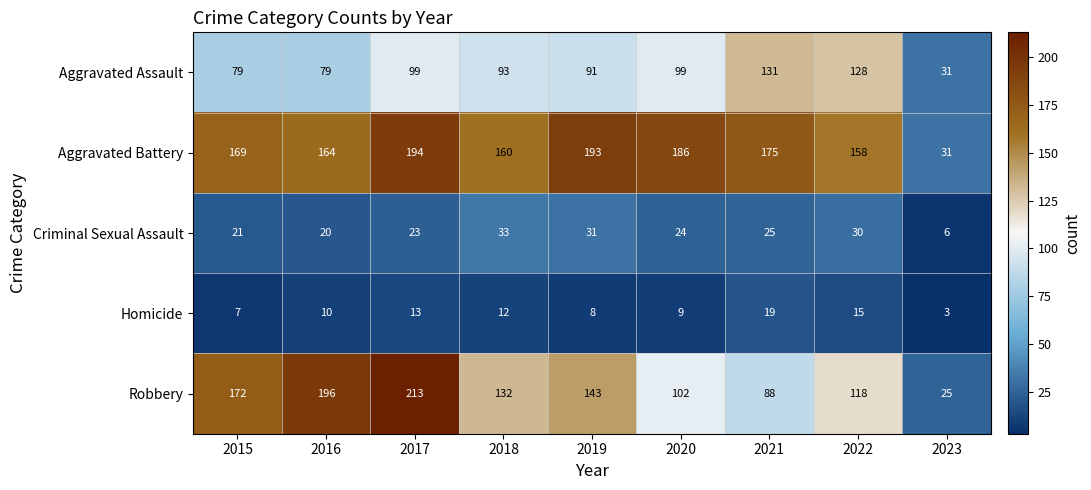

List the series in order of their peak value, highest first.

Robbery, Aggravated Battery, Aggravated Assault, Criminal Sexual Assault, Homicide